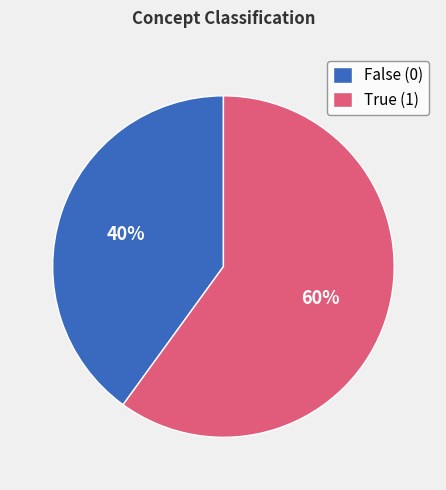

Approximately how many times larger is the value at False (0) compared to True (1)?

0.7